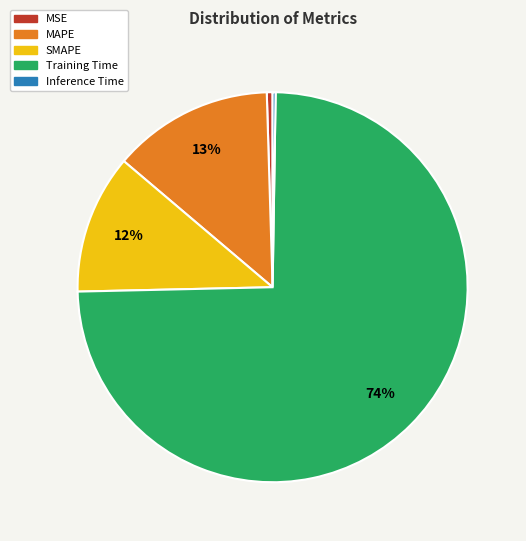

Is it true that SMAPE is 1% of the pie?

False